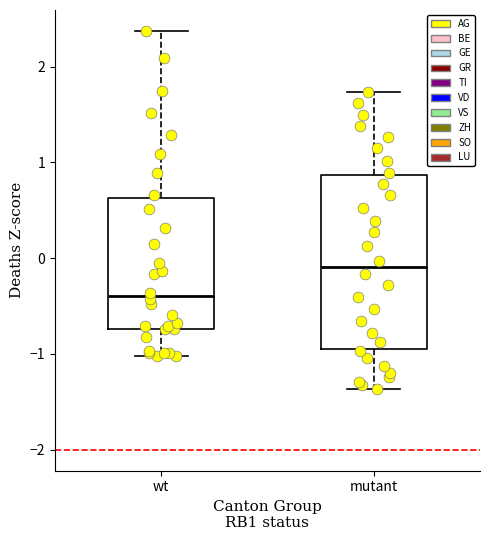

Reading left to right, read every box against the y-axis: the position of its median line, the range the box covers, and the ends of its whiskers. The values are not printed on the chart, so give them approximately, as read against the axis.

wt: median -0.4, box -0.7 to 0.6, whiskers -1.0 to 2.4
mutant: median -0.1, box -0.9 to 0.9, whiskers -1.4 to 1.7